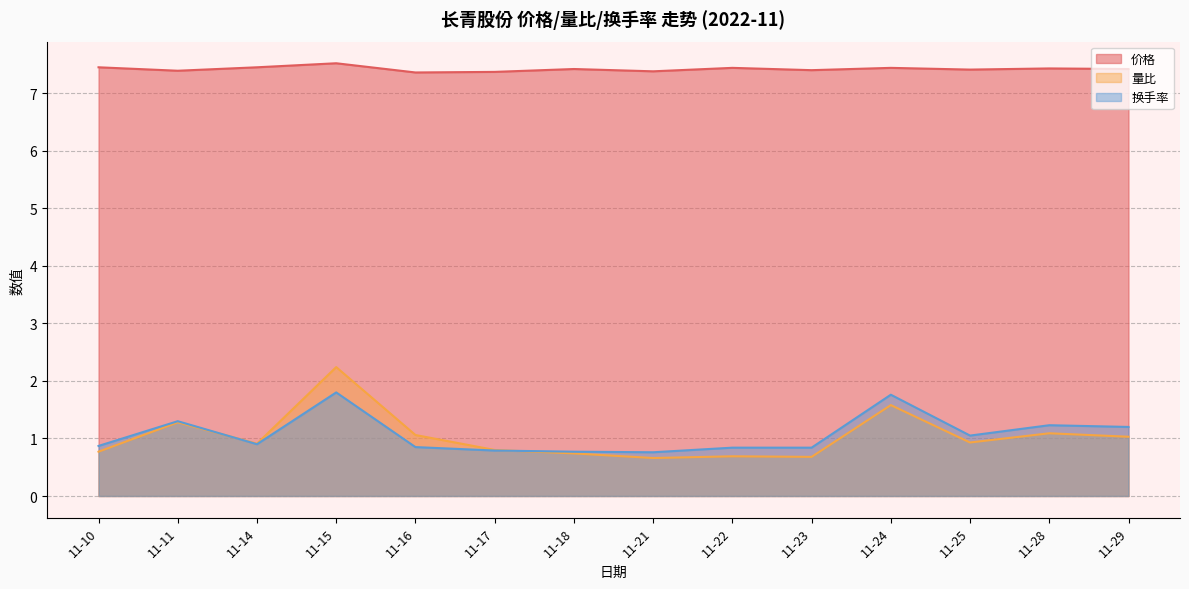

What is the difference between the second highest and second lowest values in the 换手率 series?

1.0